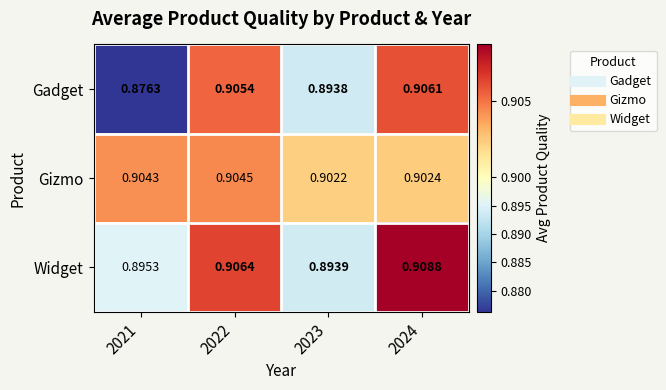

What is the total value across all series at 2023?

2.7